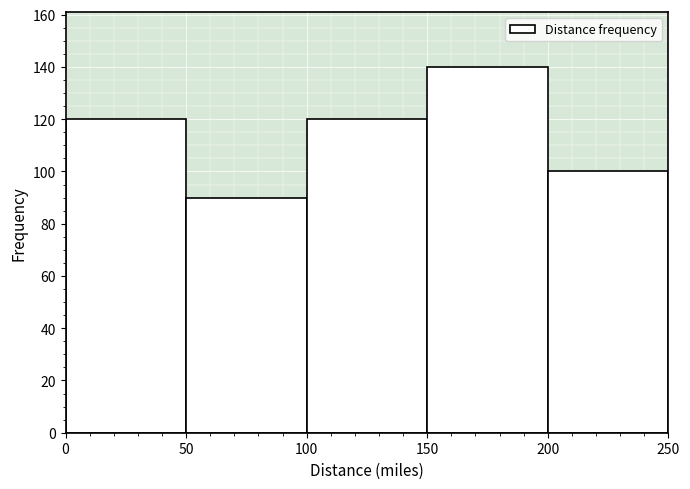

What is the height of the bar covering 100 to 150 on the x-axis? The values are not printed on the chart, so give them approximately, as read against the axis.

120